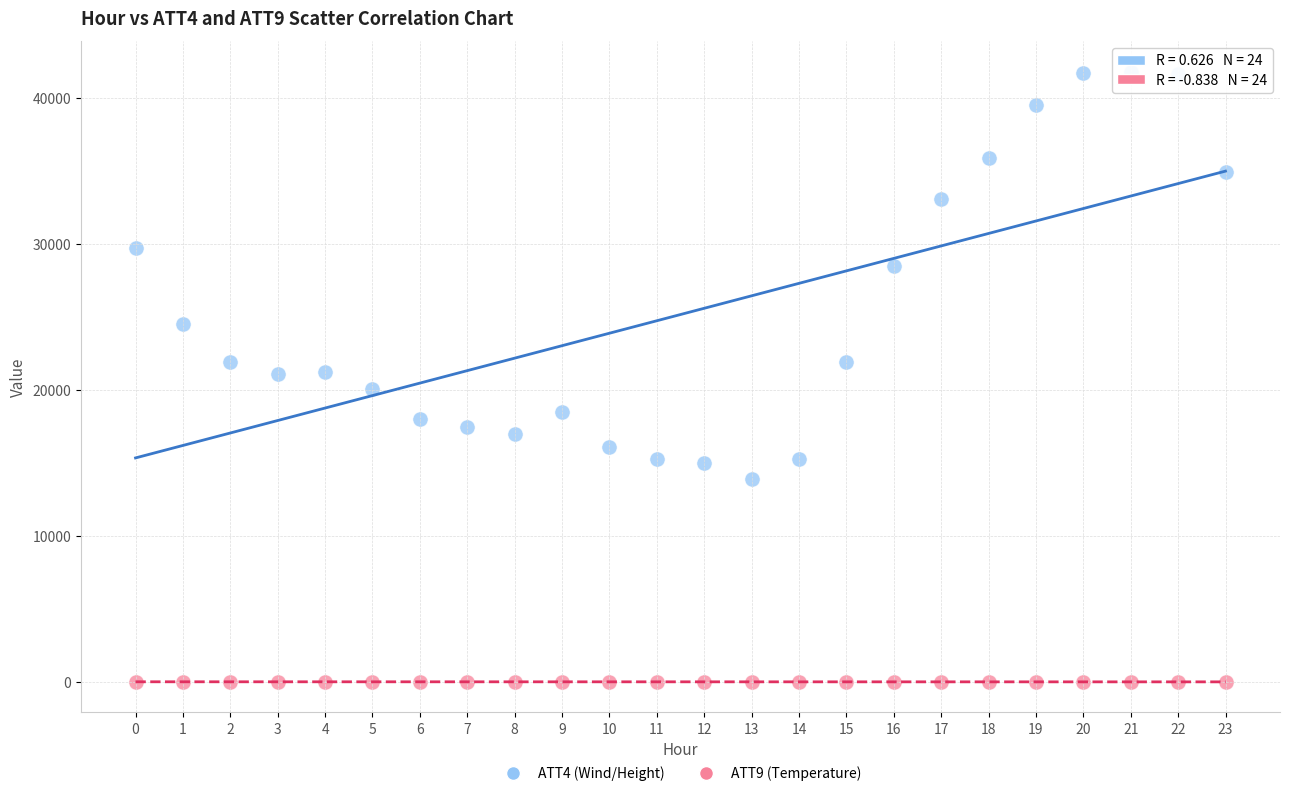

Which series reaches the minimum Y coordinate?

ATT9 (Temperature)